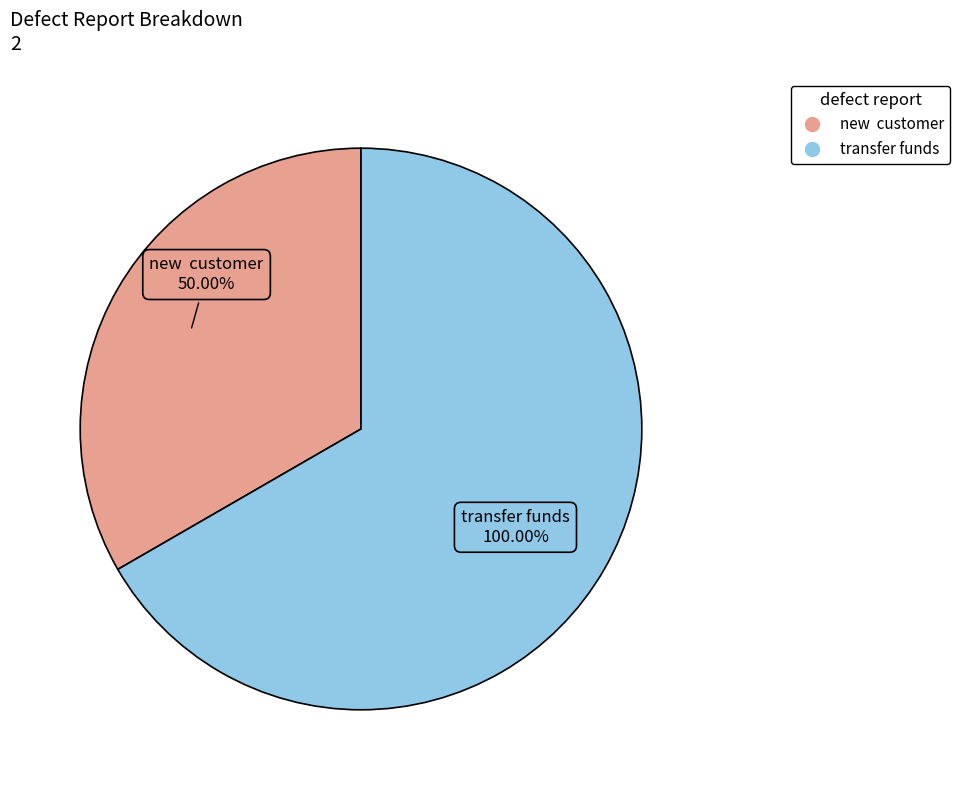

What is the change in value from new  customer to transfer funds?

+1